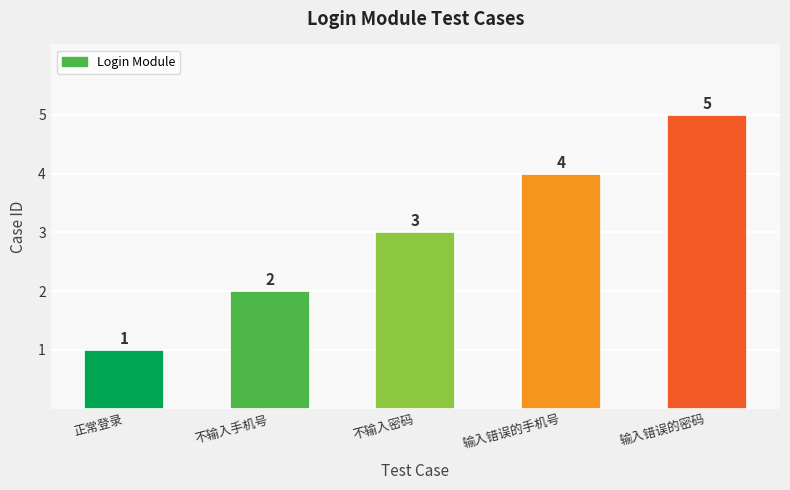

What is the difference between the maximum and minimum values?

4